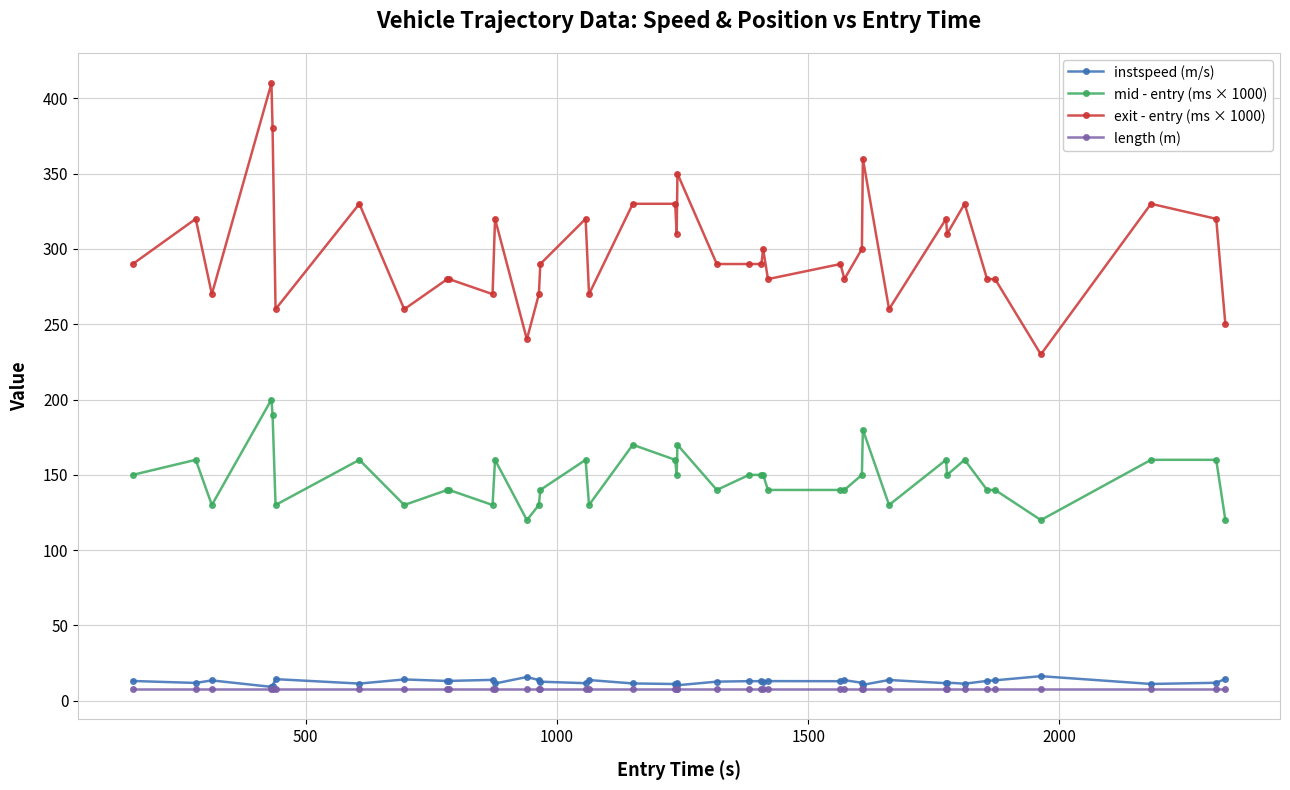

What is the value of the mid - entry (ms × 1000) point at the 30th from the left?

180.0